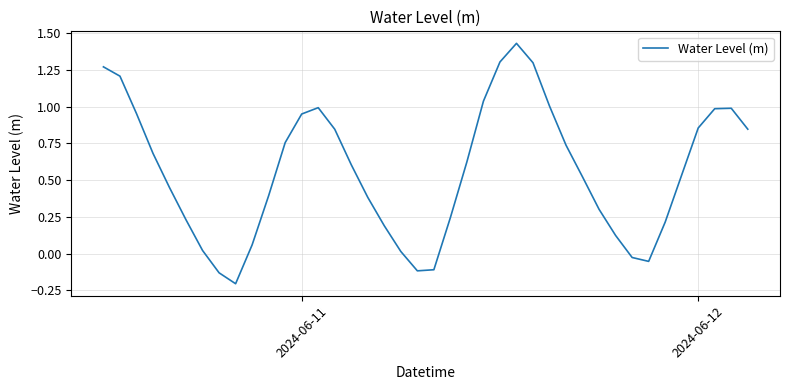

How many lines are shown in the chart?

1